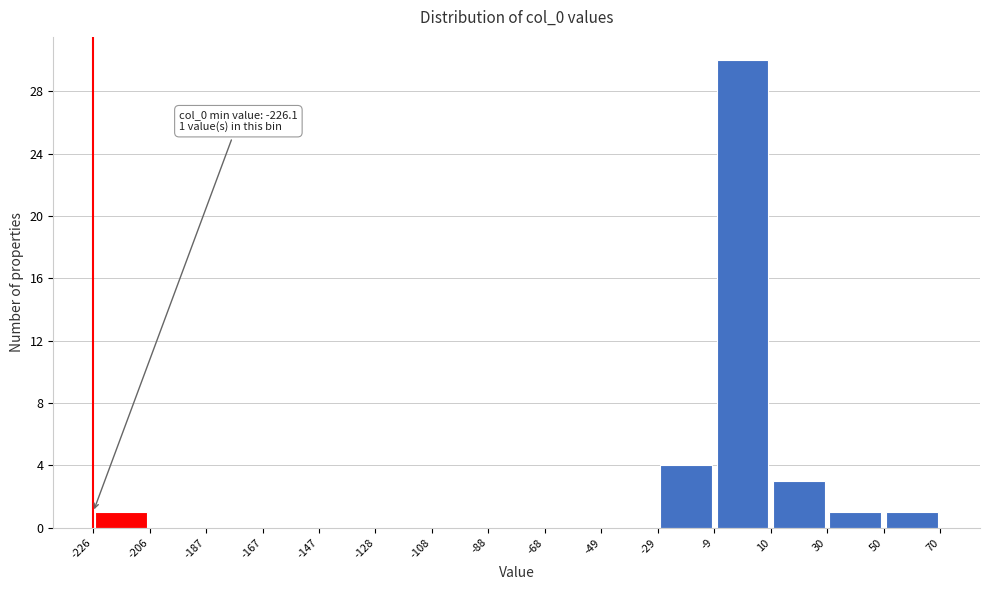

Over which range of the x-axis is the bar tallest?

-9 to 10